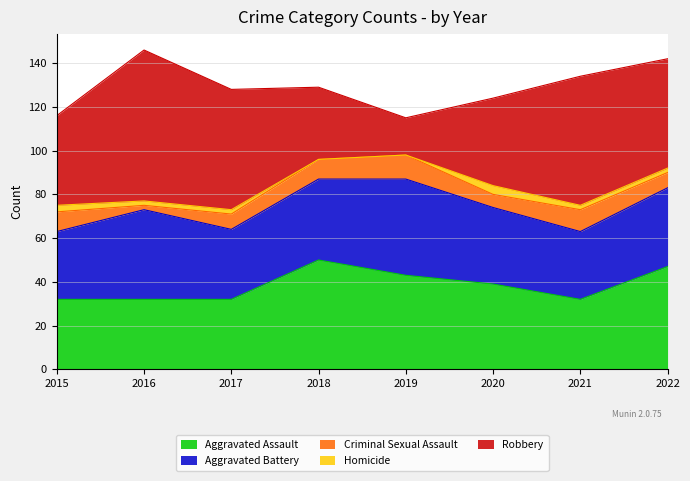

In Criminal Sexual Assault, how many points are higher than both neighbors (excluding endpoints)?

2